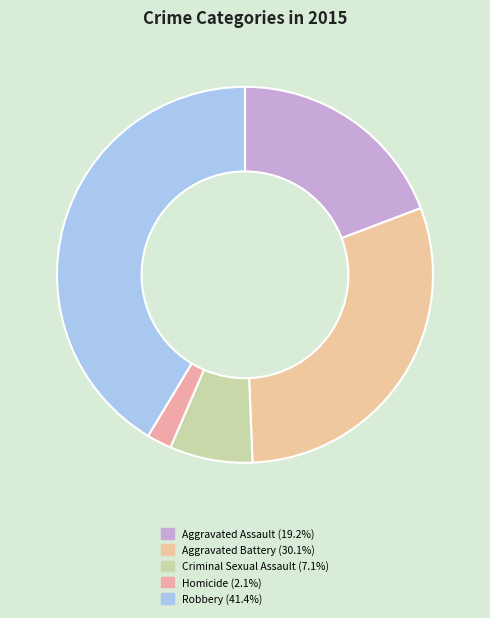

Rank the categories by value from highest to lowest.

Robbery, Aggravated Battery, Aggravated Assault, Criminal Sexual Assault, Homicide